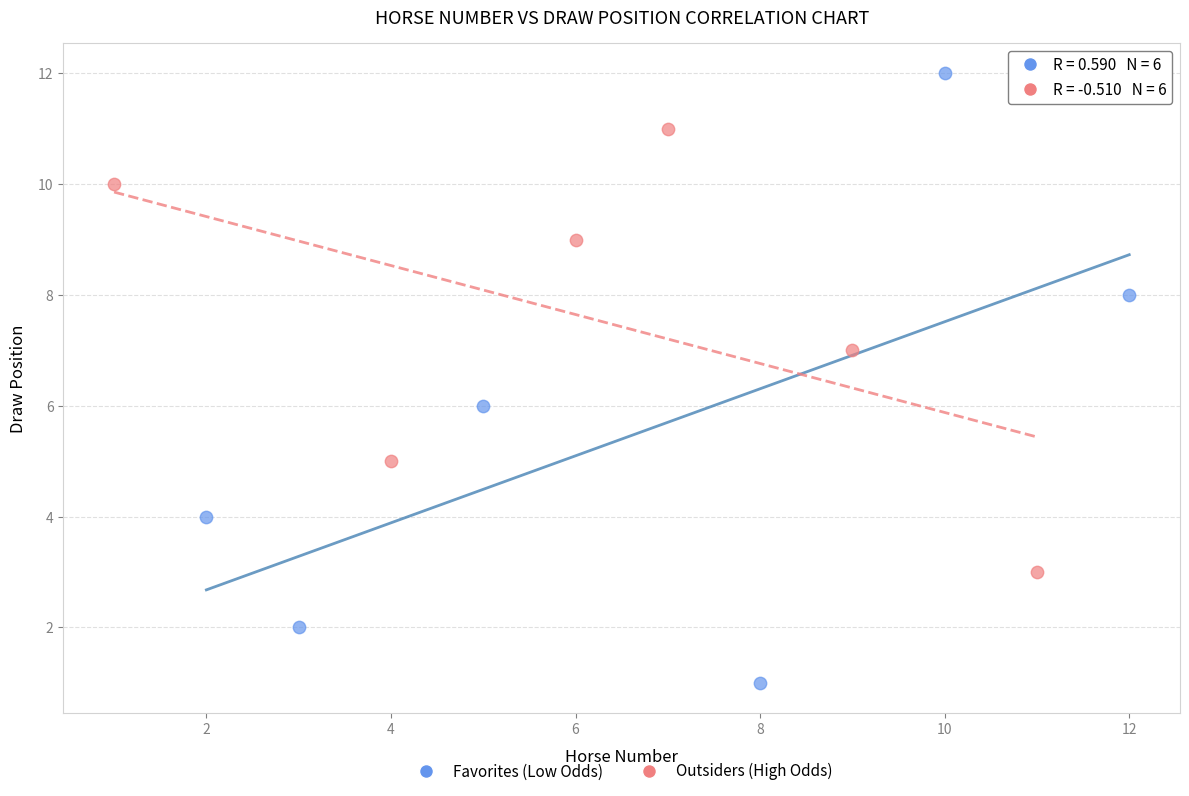

What are all the series names shown in the legend?

Favorites (Low Odds), Outsiders (High Odds)